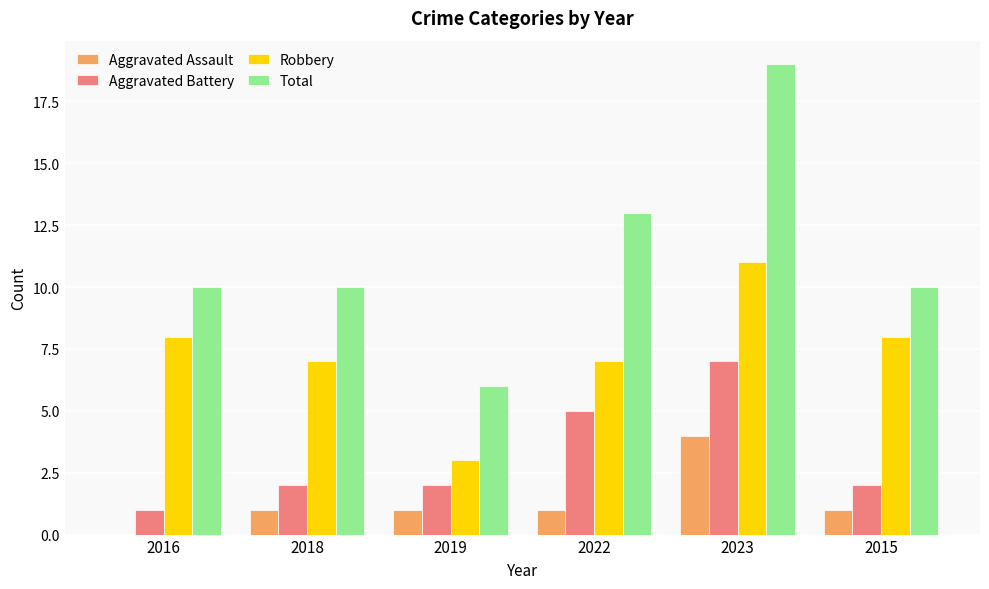

Does the chart contain stacked bars?

No